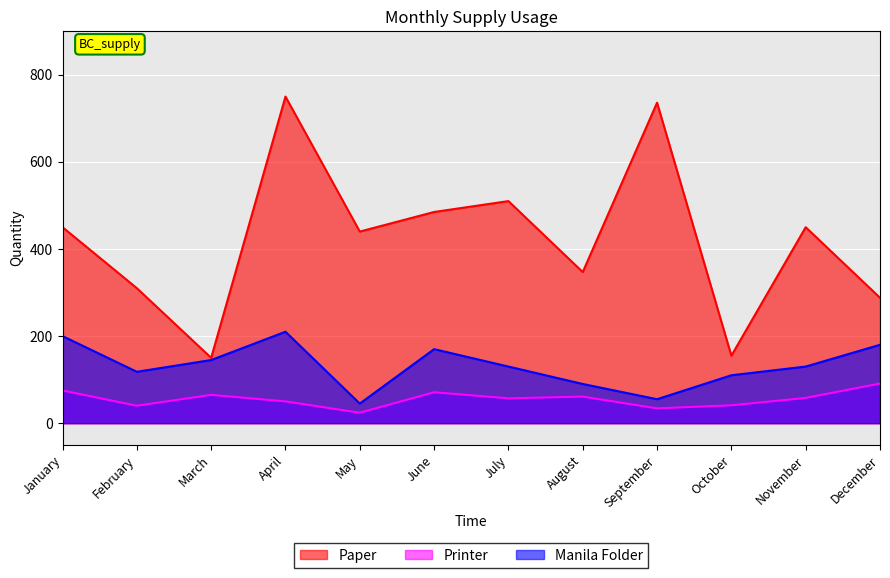

Which category has the highest value across all series?

April